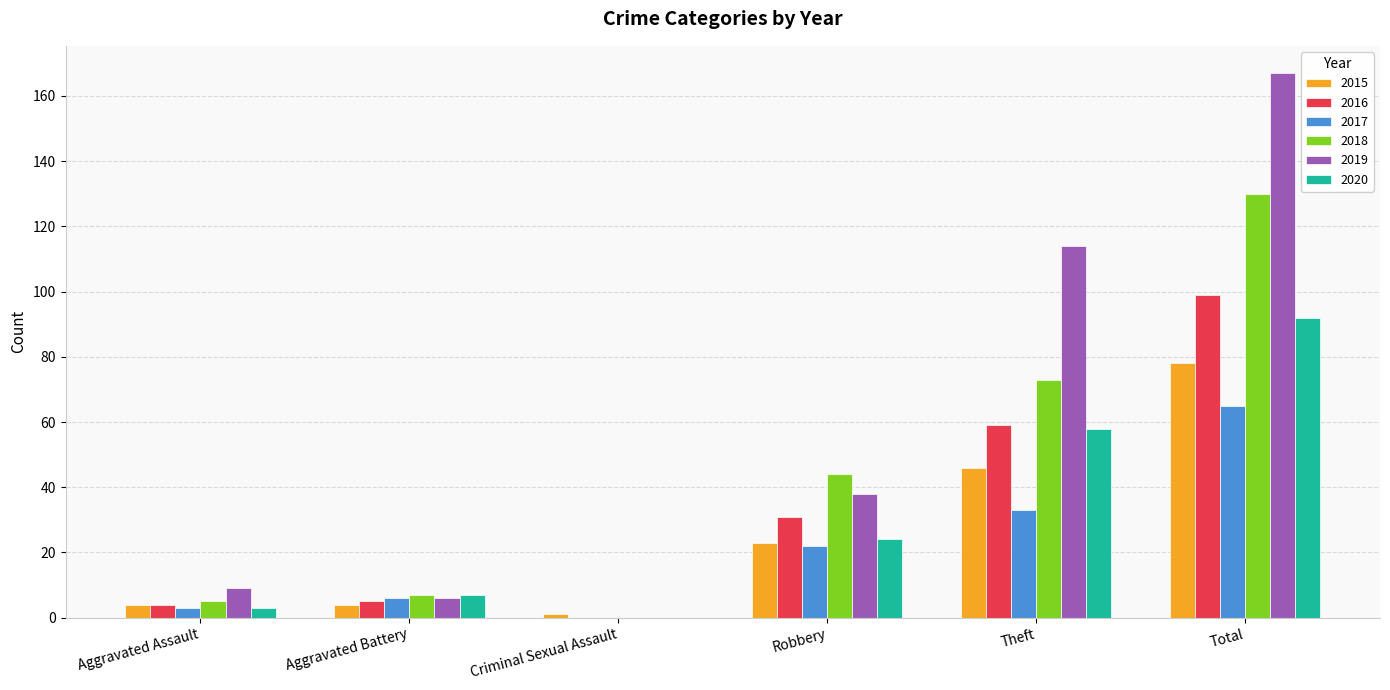

True or false: 2020 has a value of -35 at Criminal Sexual Assault.

False